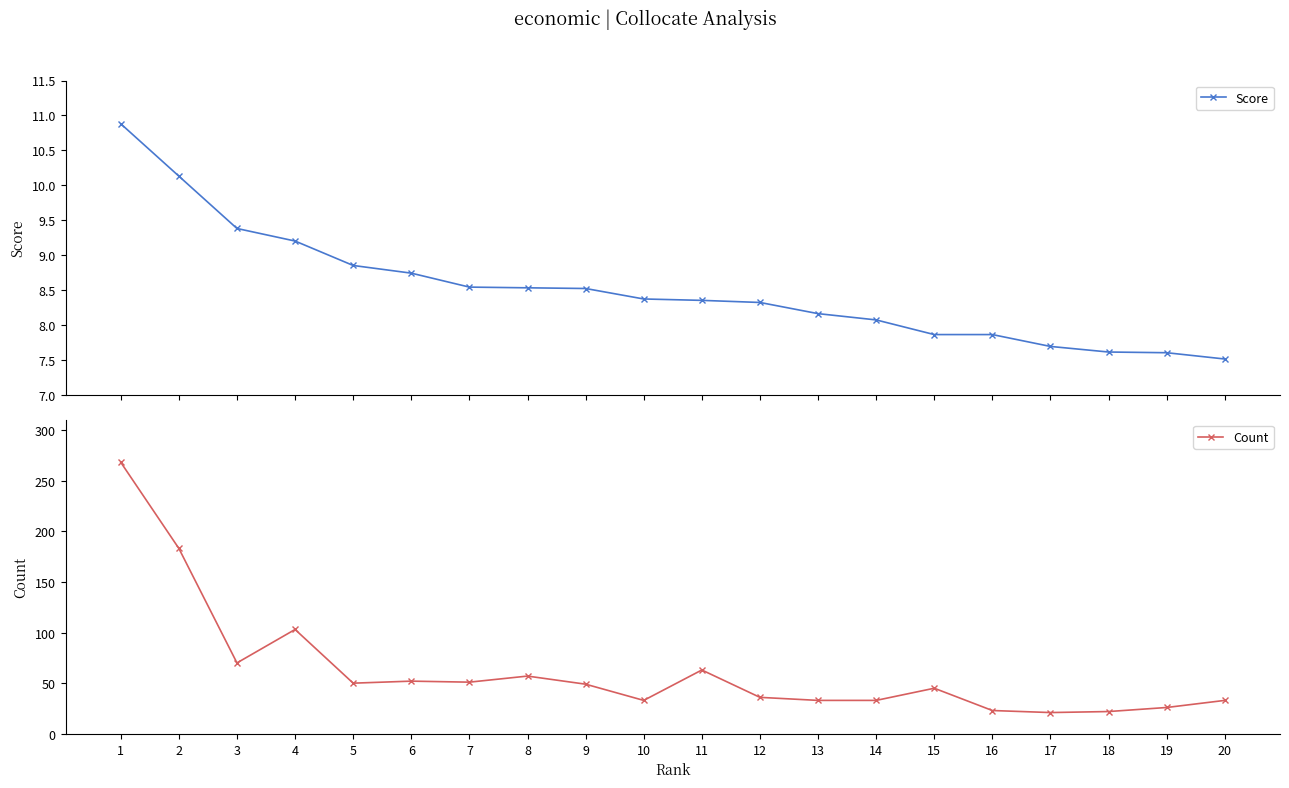

List the labels in order of Count value, largest first.

1, 2, 4, 3, 11, 8, 6, 7, 5, 9, 15, 12, 10, 13, 14, 20, 19, 16, 18, 17